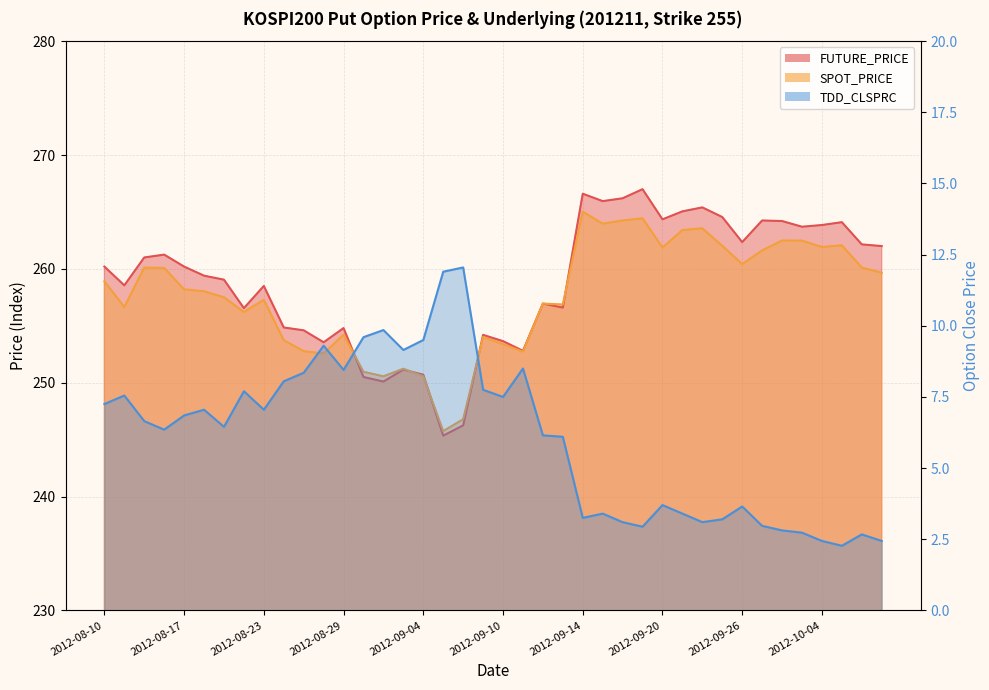

Count the number of categories in the chart.

40